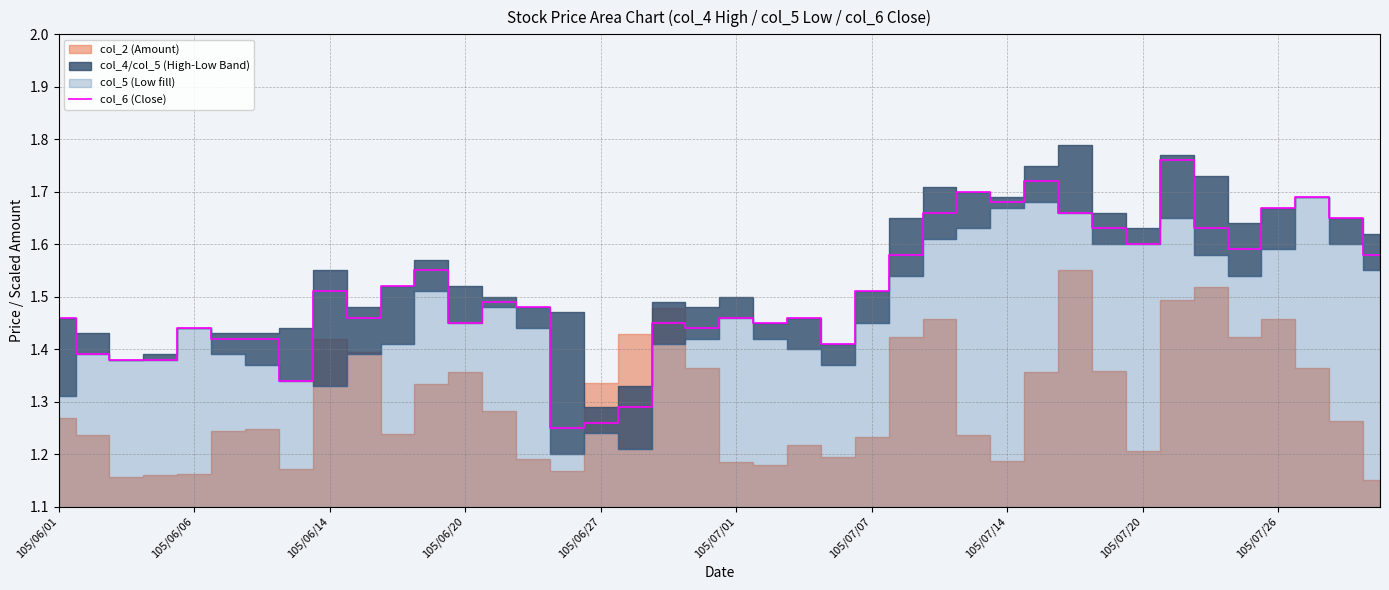

How many points are lower than both their immediate neighbors (excluding endpoints)?

10